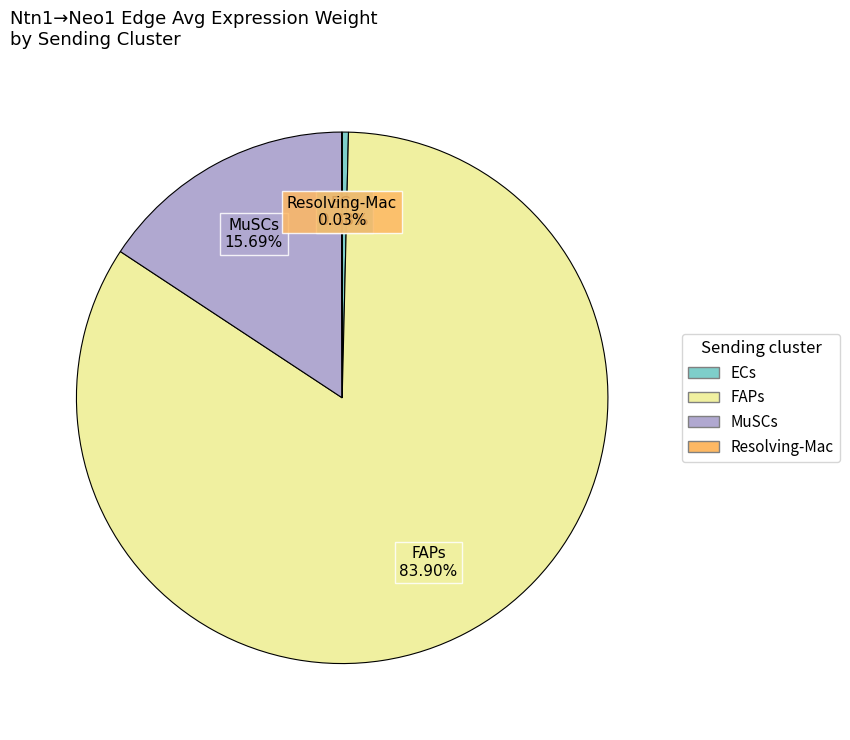

Which slice is the largest?

FAPs